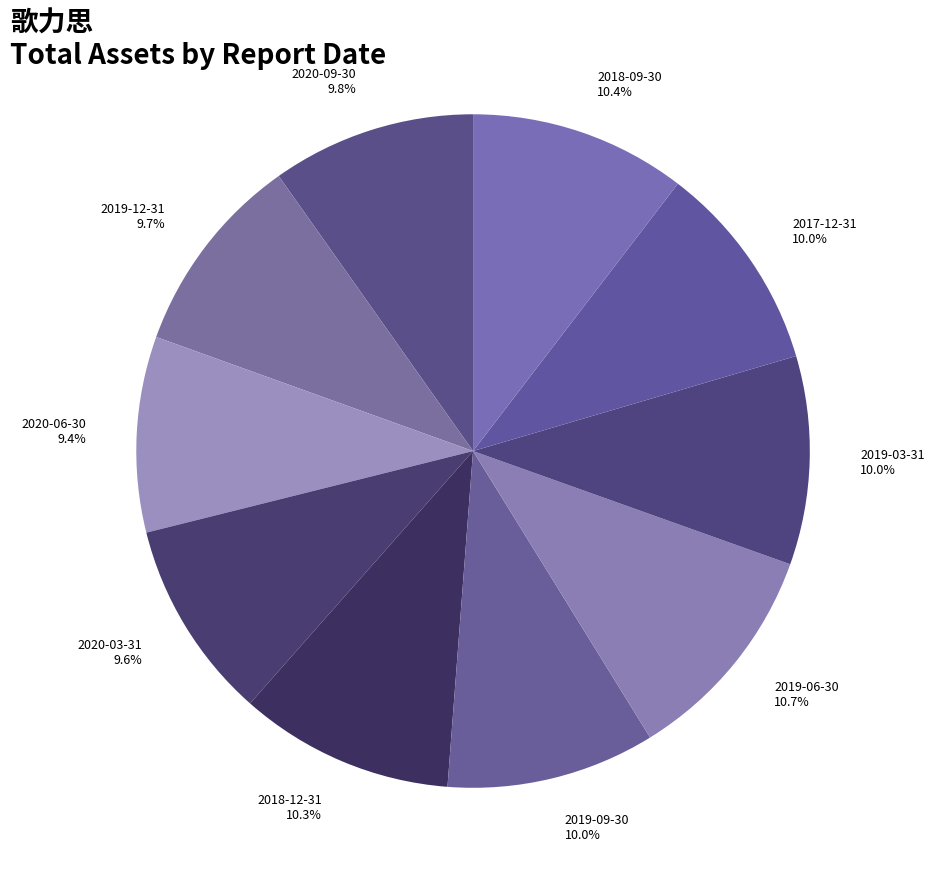

How many segments does this pie chart have?

10